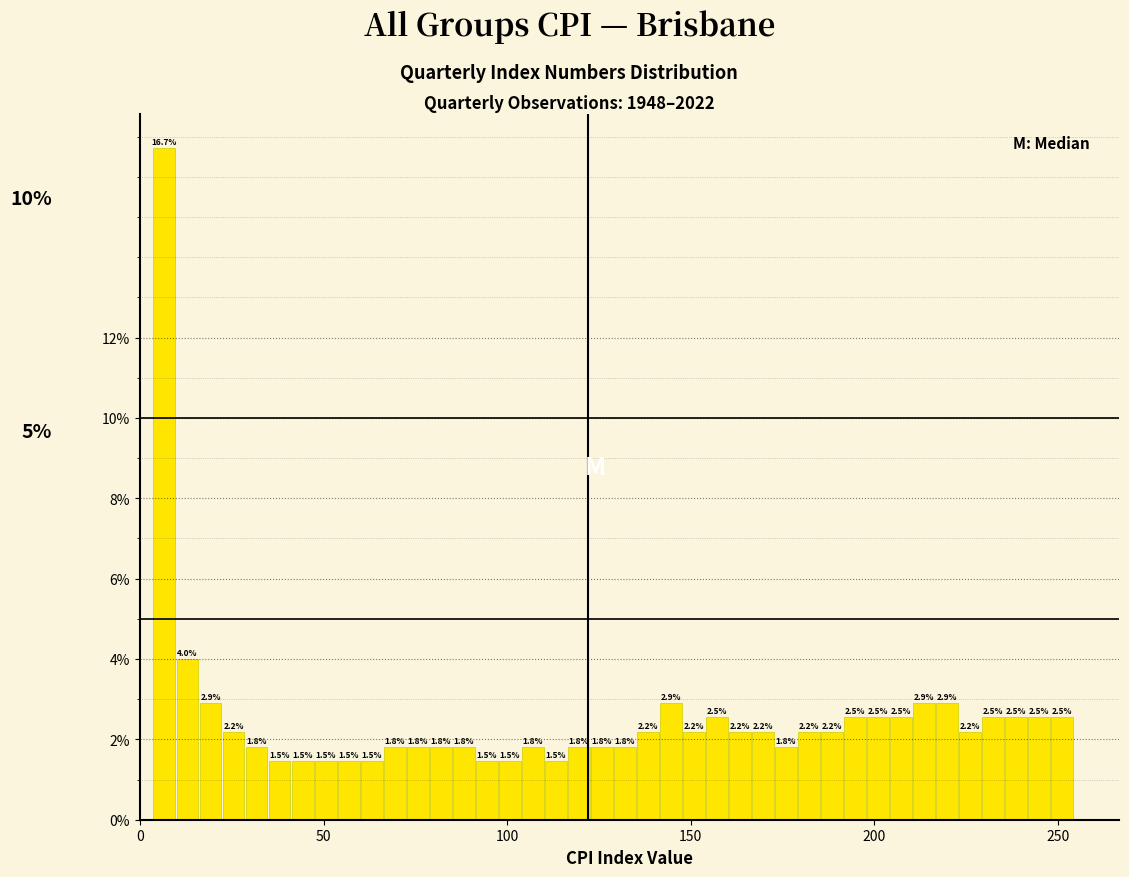

Around what value on the x-axis is the tallest bar? Give the approximate position of its centre, as read against the axis.

5